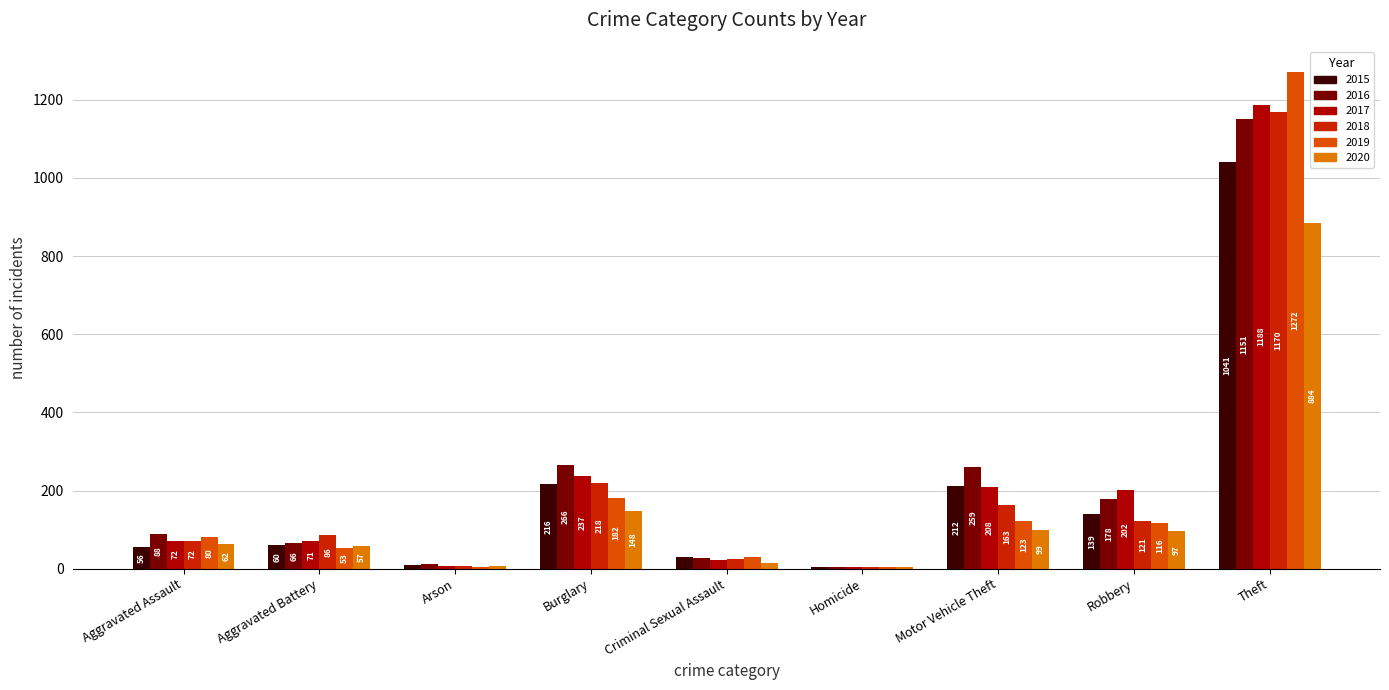

What is the sum of the 2018 values at Theft and Burglary?

1388